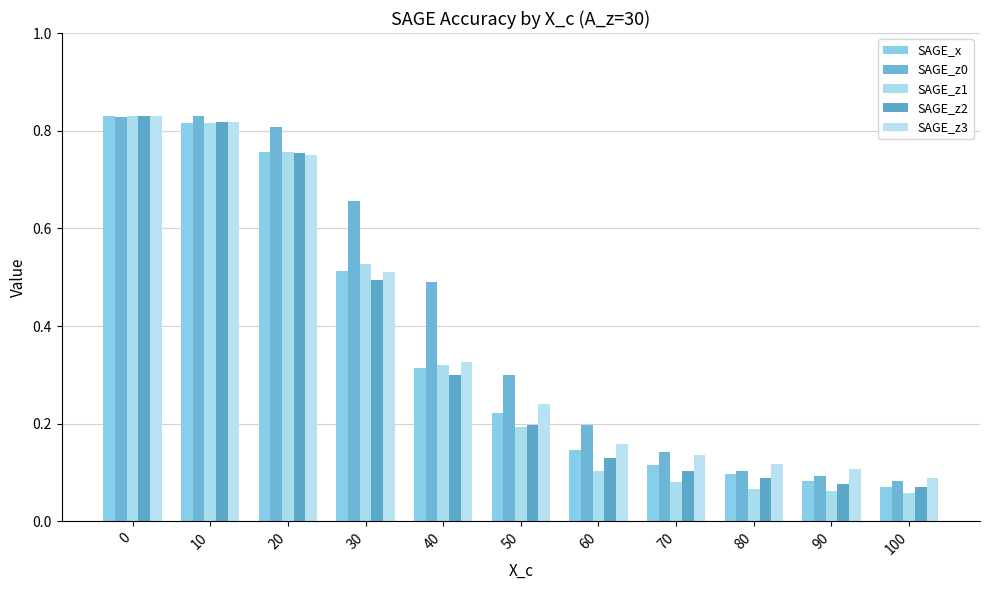

What are all the series names shown in the legend?

SAGE_x, SAGE_z0, SAGE_z1, SAGE_z2, SAGE_z3